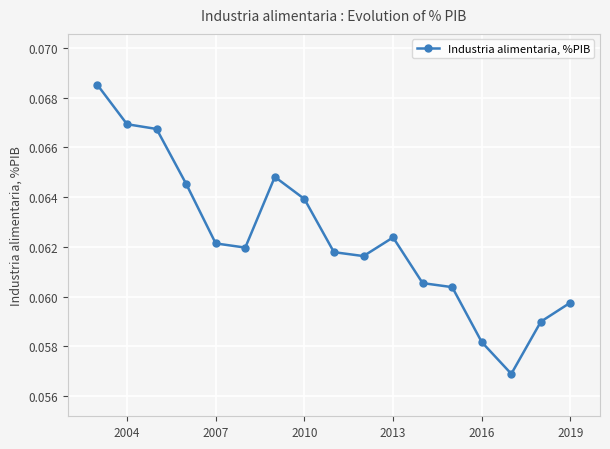

How many values are between 0 and 1?

17